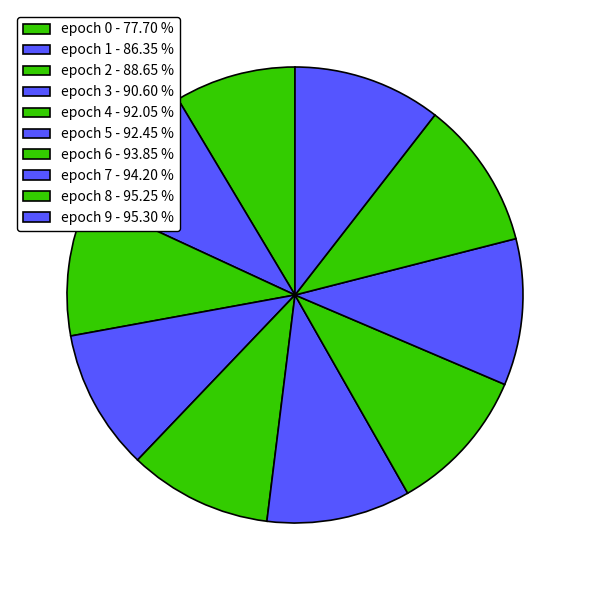

How many slices are in this pie chart?

10